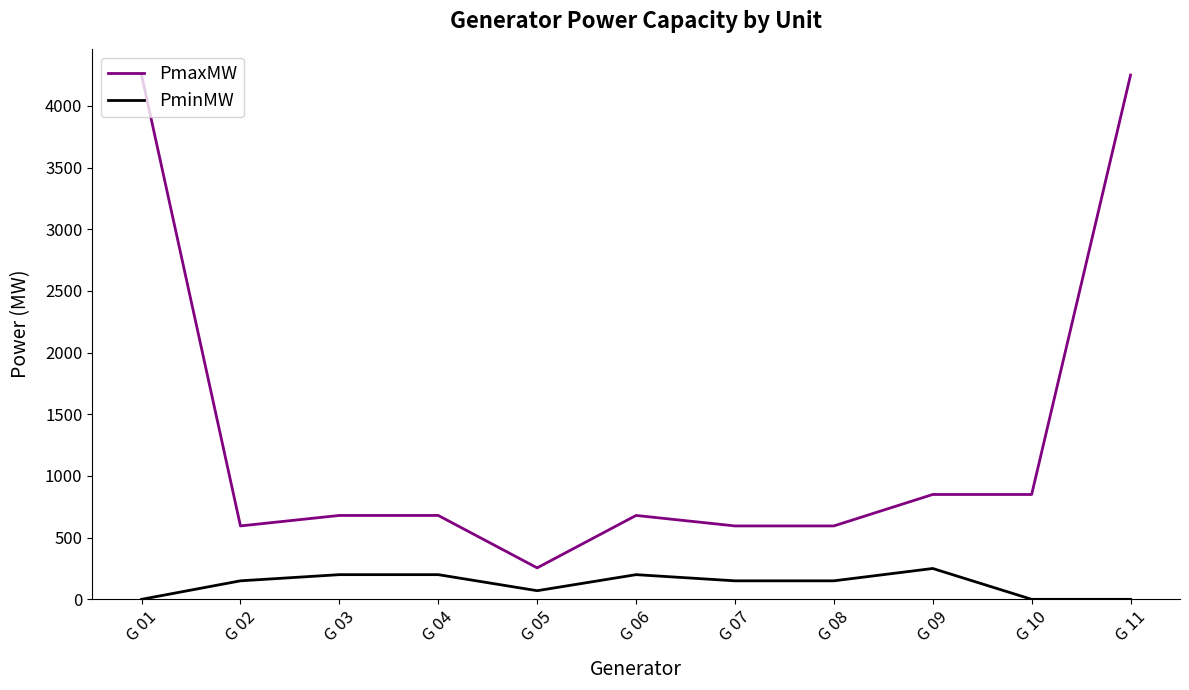

What is the greatest value displayed?

4250